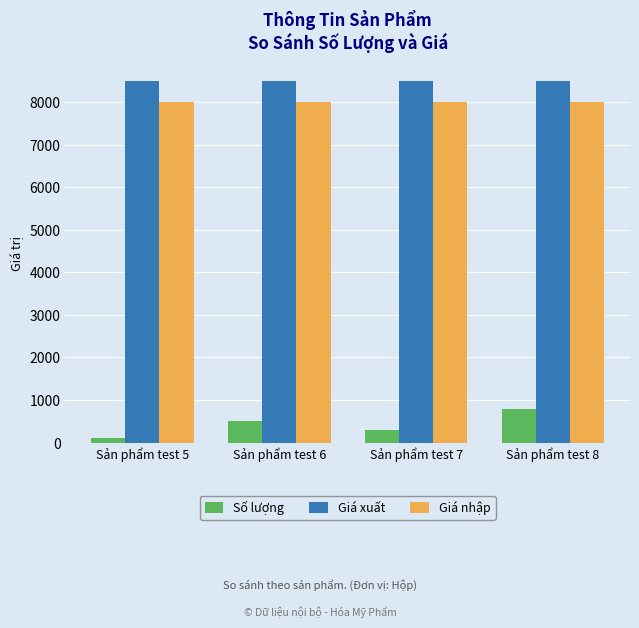

List the labels in order of Số lượng value, largest first.

Sản phẩm test 8, Sản phẩm test 6, Sản phẩm test 7, Sản phẩm test 5